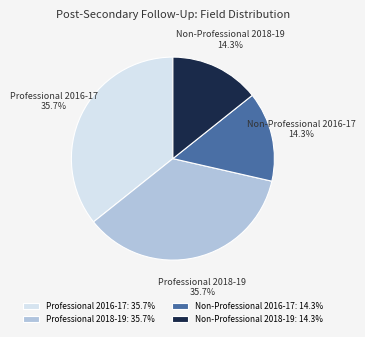

Does any single category account for the majority?

No